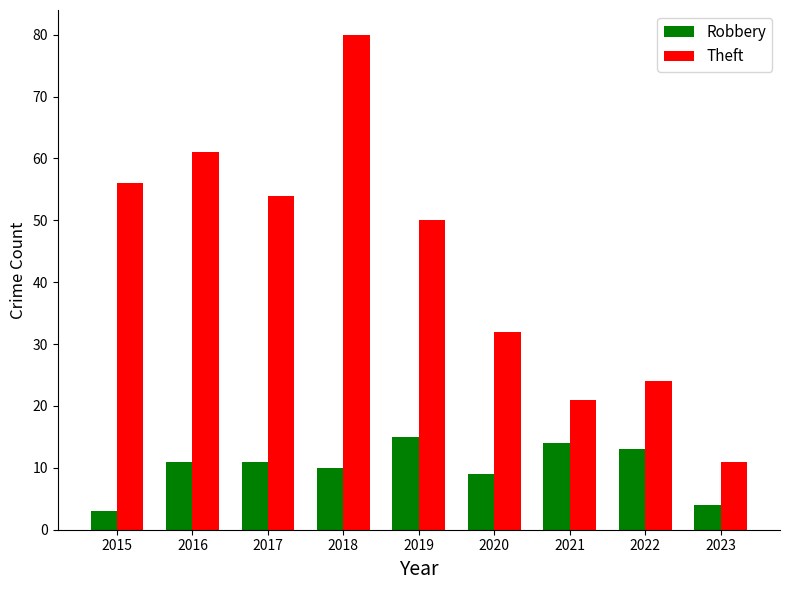

What is the value of the Robbery bar at the 3rd from the left?

11